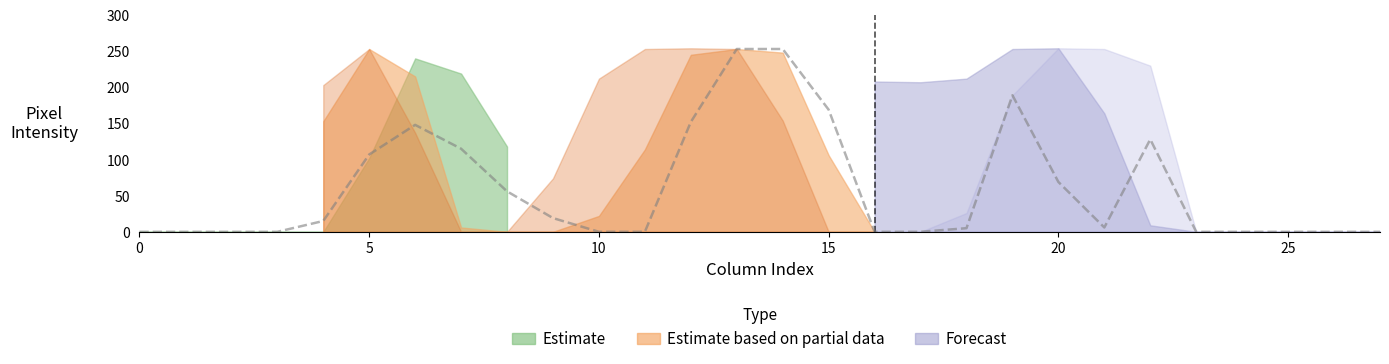

What is the maximum value shown in the chart?

255